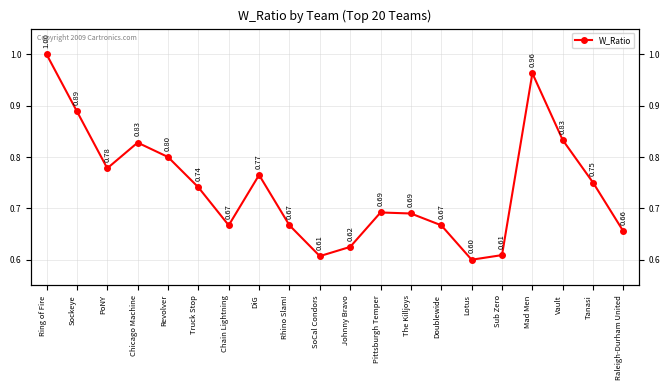

List the labels in order of value, smallest first.

Lotus, SoCal Condors, Sub Zero, Johnny Bravo, Raleigh-Durham United, Chain Lightning, Rhino Slam!, Doublewide, The Killjoys, Pittsburgh Temper, Truck Stop, Tanasi, DiG, PoNY, Revolver, Chicago Machine, Vault, Sockeye, Mad Men, Ring of Fire